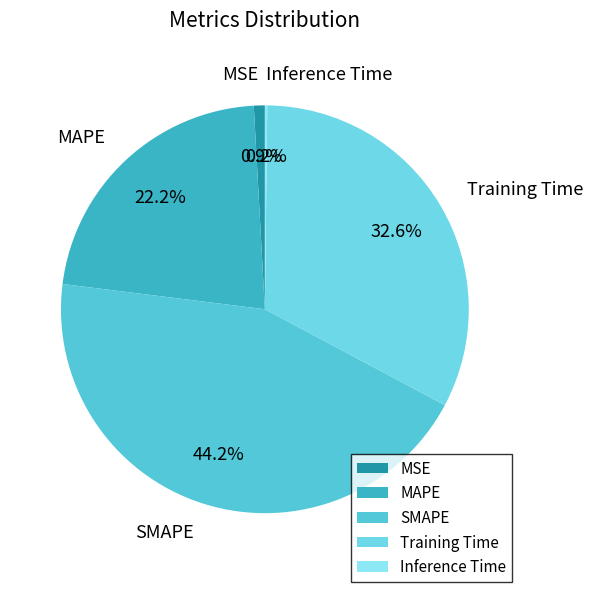

Is there a majority slice in this chart?

No